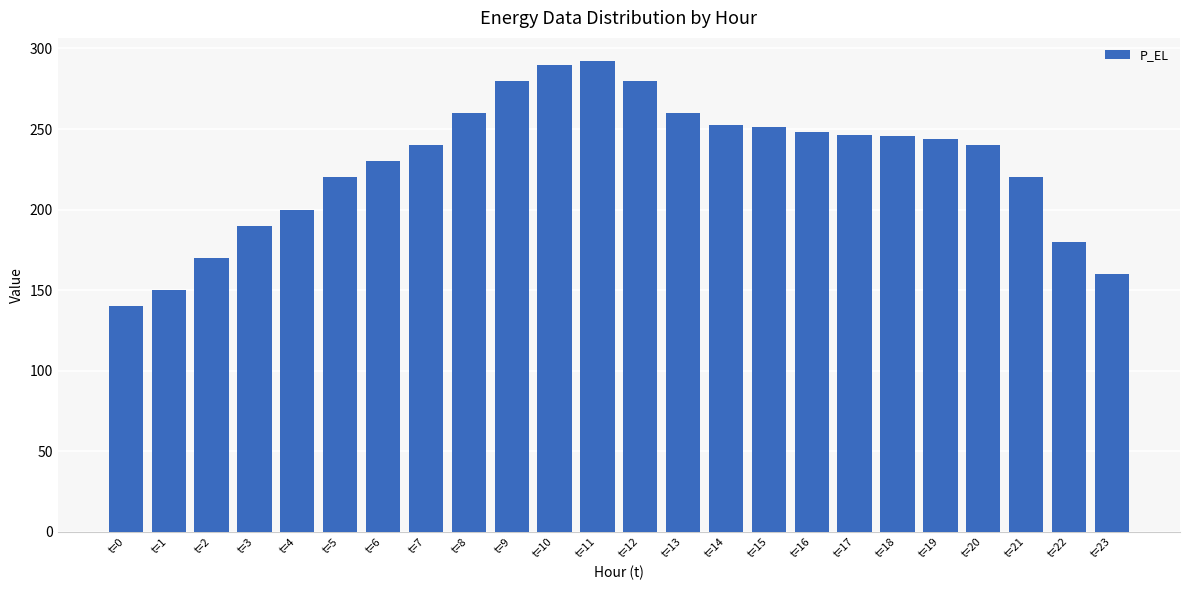

Read the value at t=12.

280.0